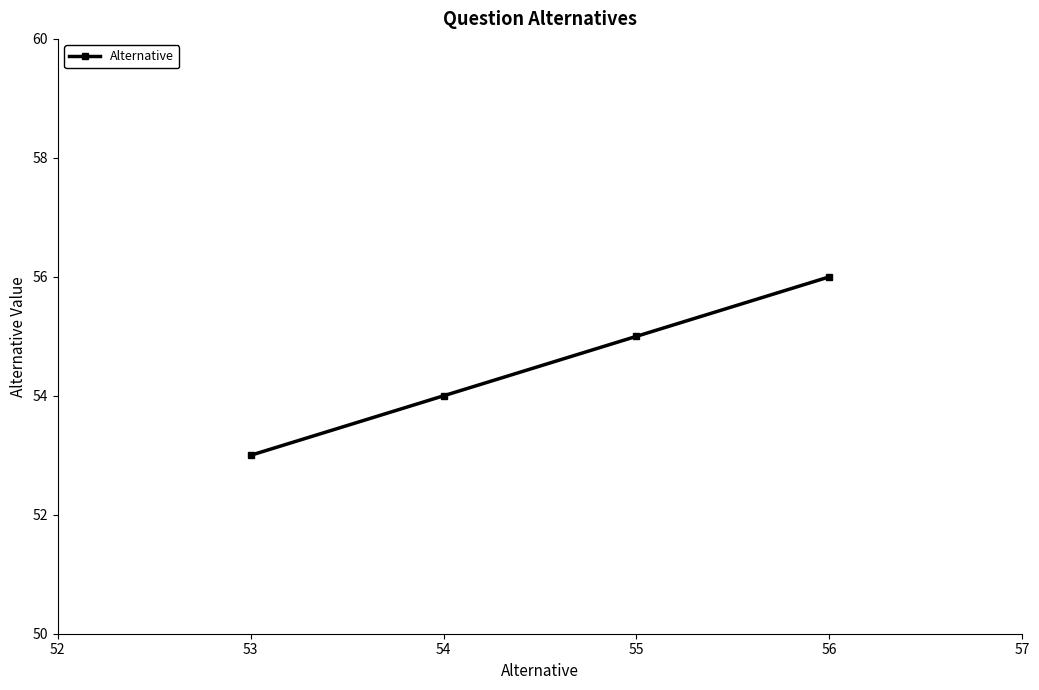

True or false: the data shows 30 at 54.

False